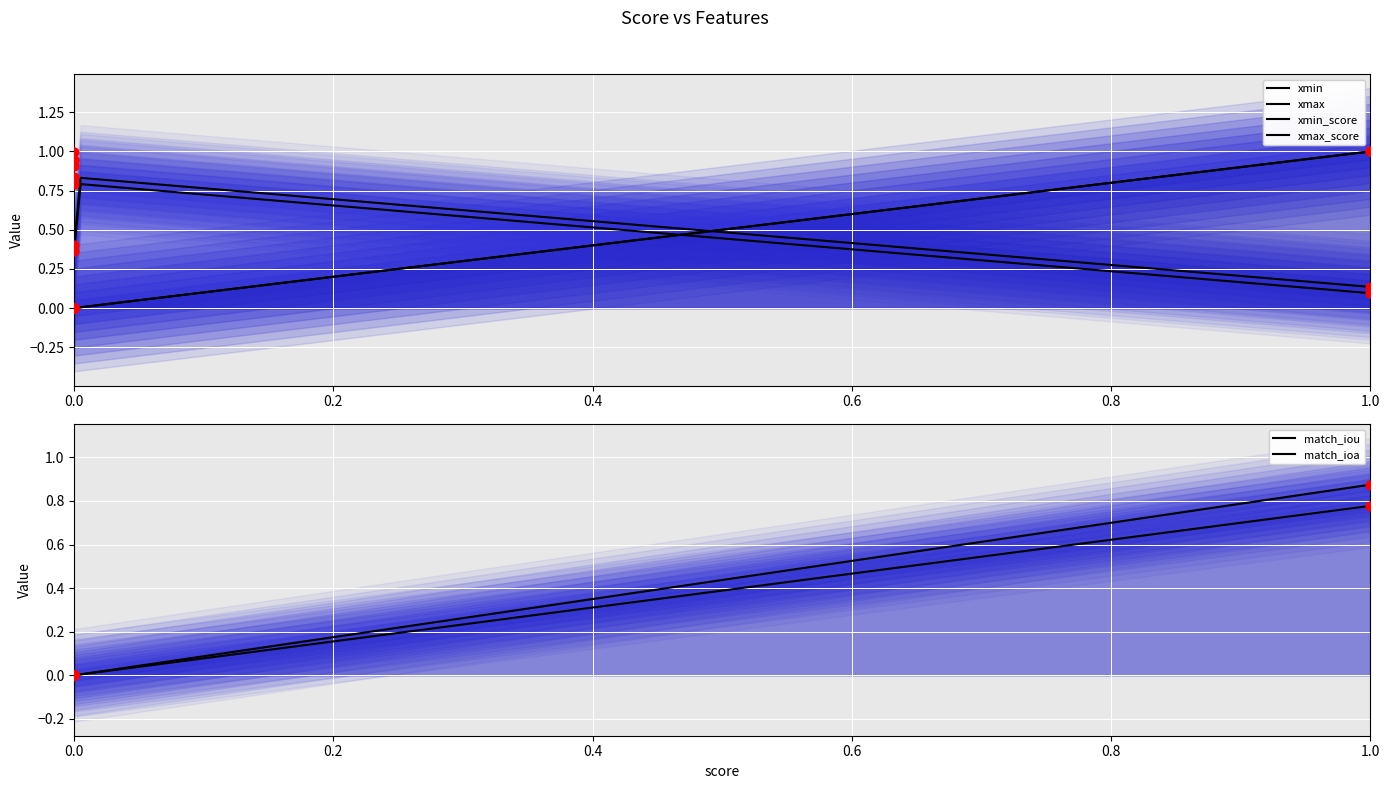

Which series contains the highest Y value?

xmin_score